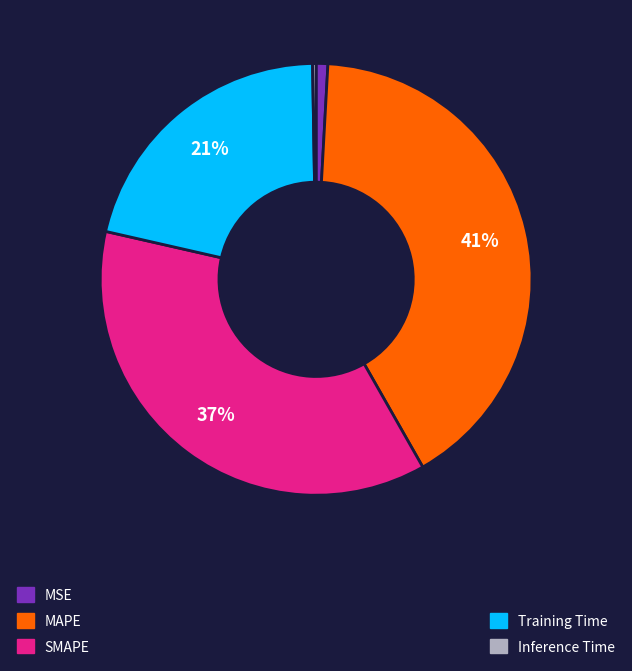

To the nearest percent, what is the average slice percentage?

20%